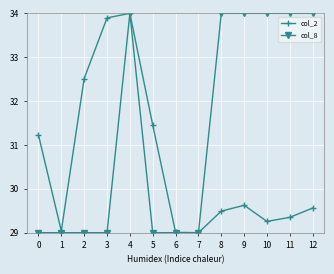

At how many categories does at least one series exceed 30?

10